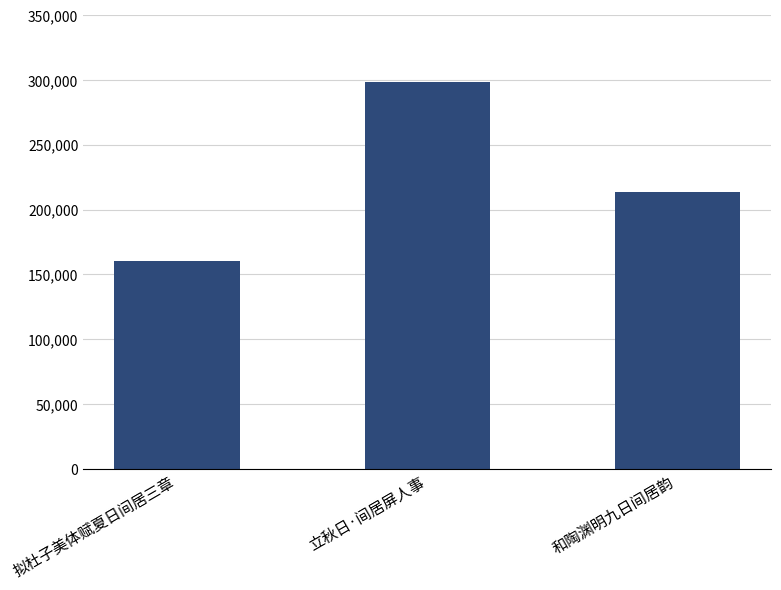

Which has a higher value, 拟杜子美体赋夏日间居三章 or 立秋日·间居屏人事?

立秋日·间居屏人事